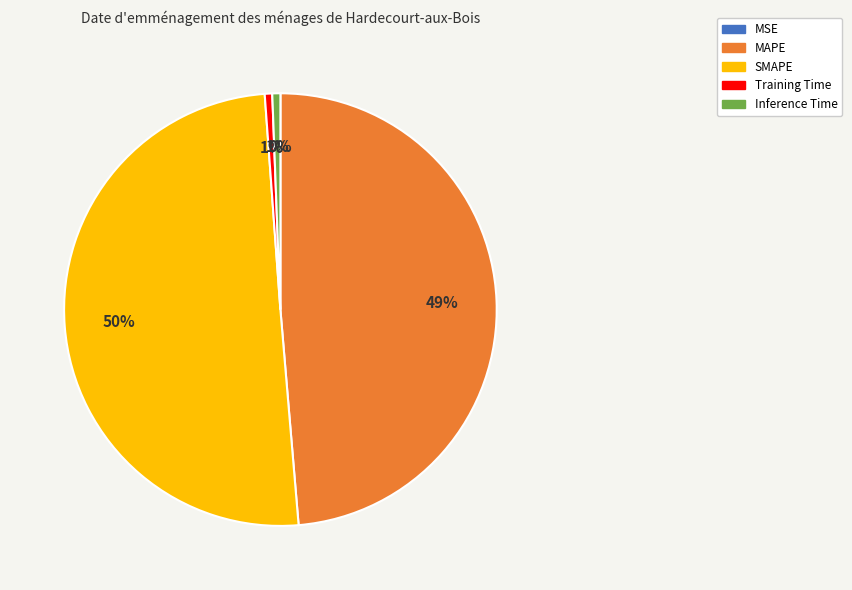

What percentage is the Training Time slice, to the nearest percent?

1%